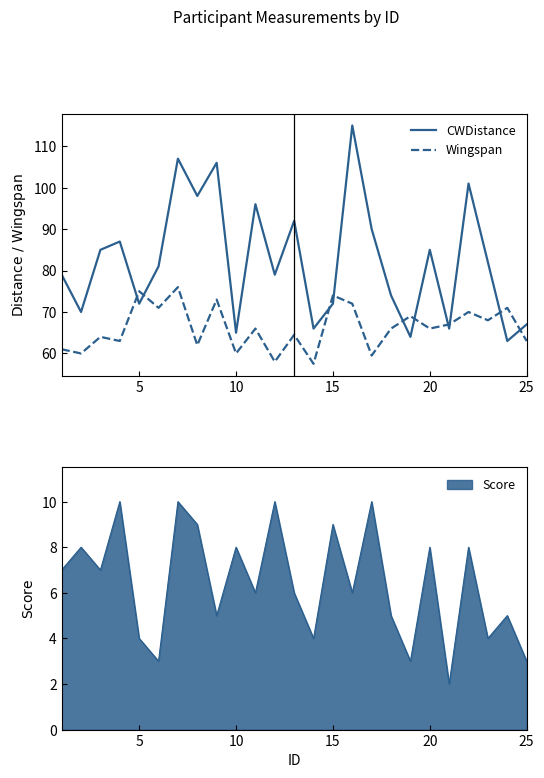

What is the maximum value for Score?

10